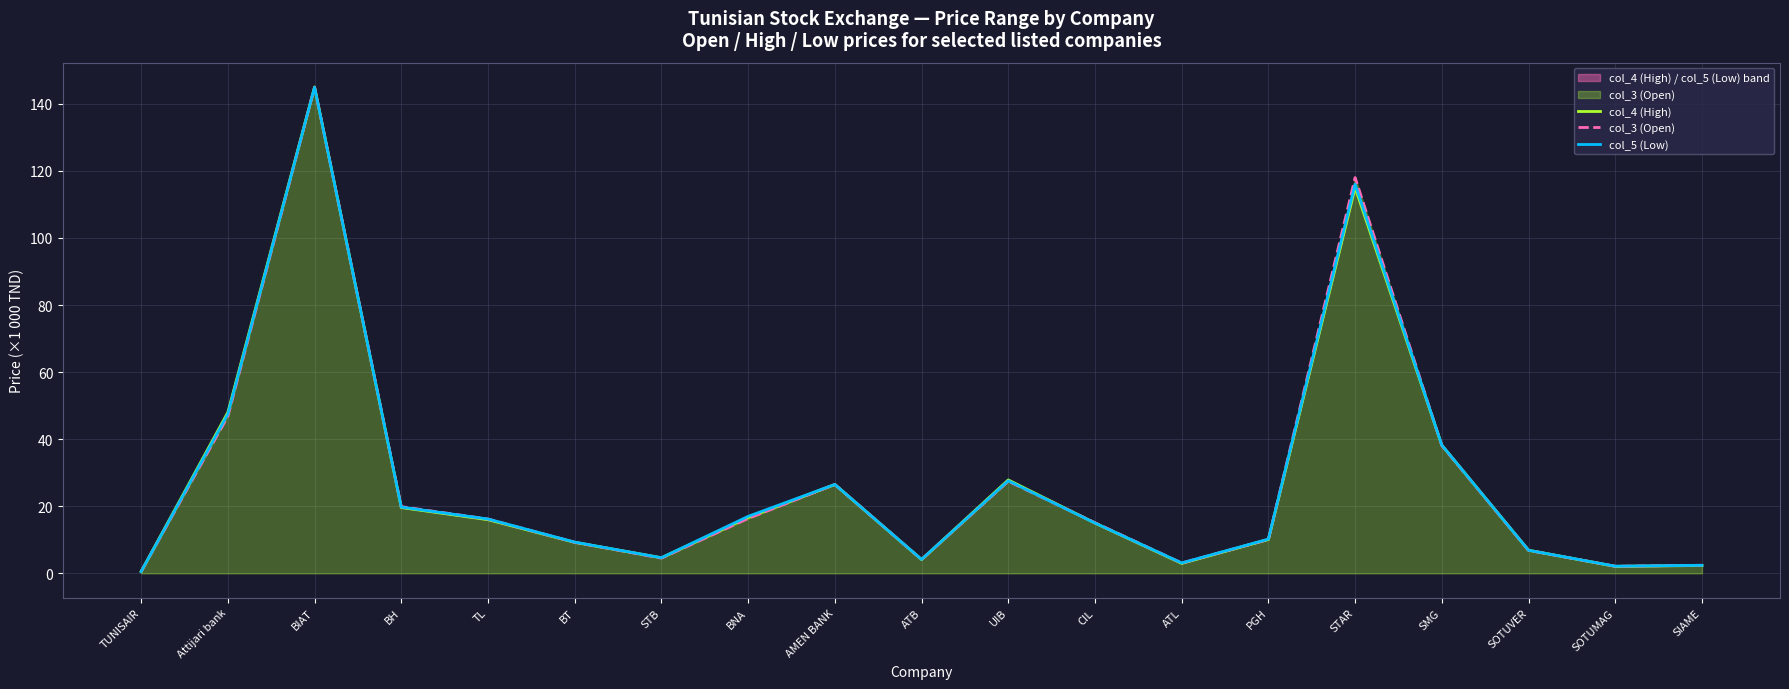

What is the total value across all series at SOTUMAG?

6.3